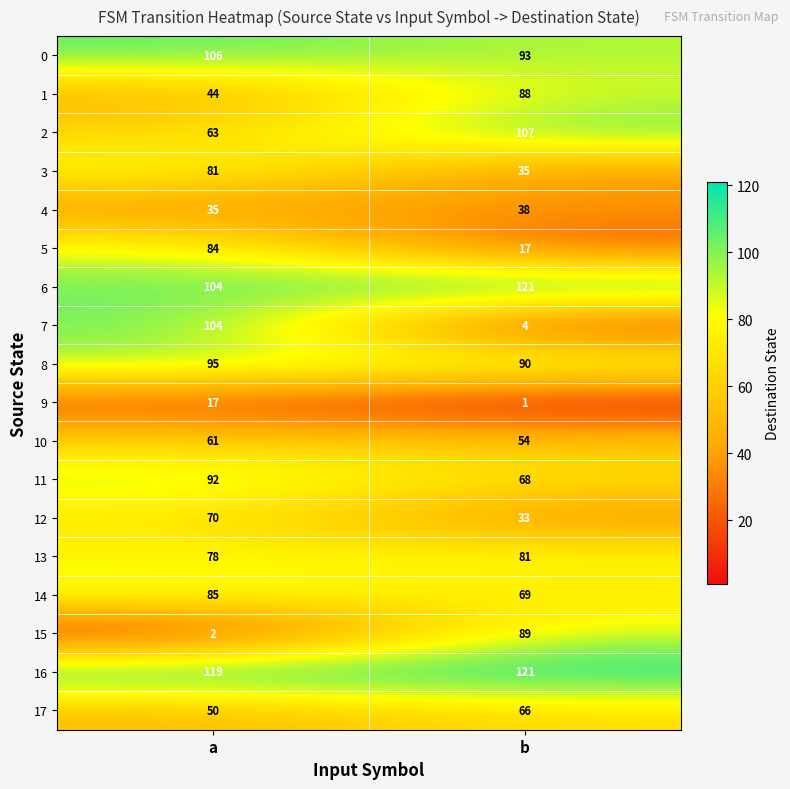

What is the difference between the highest and lowest values at b?

120